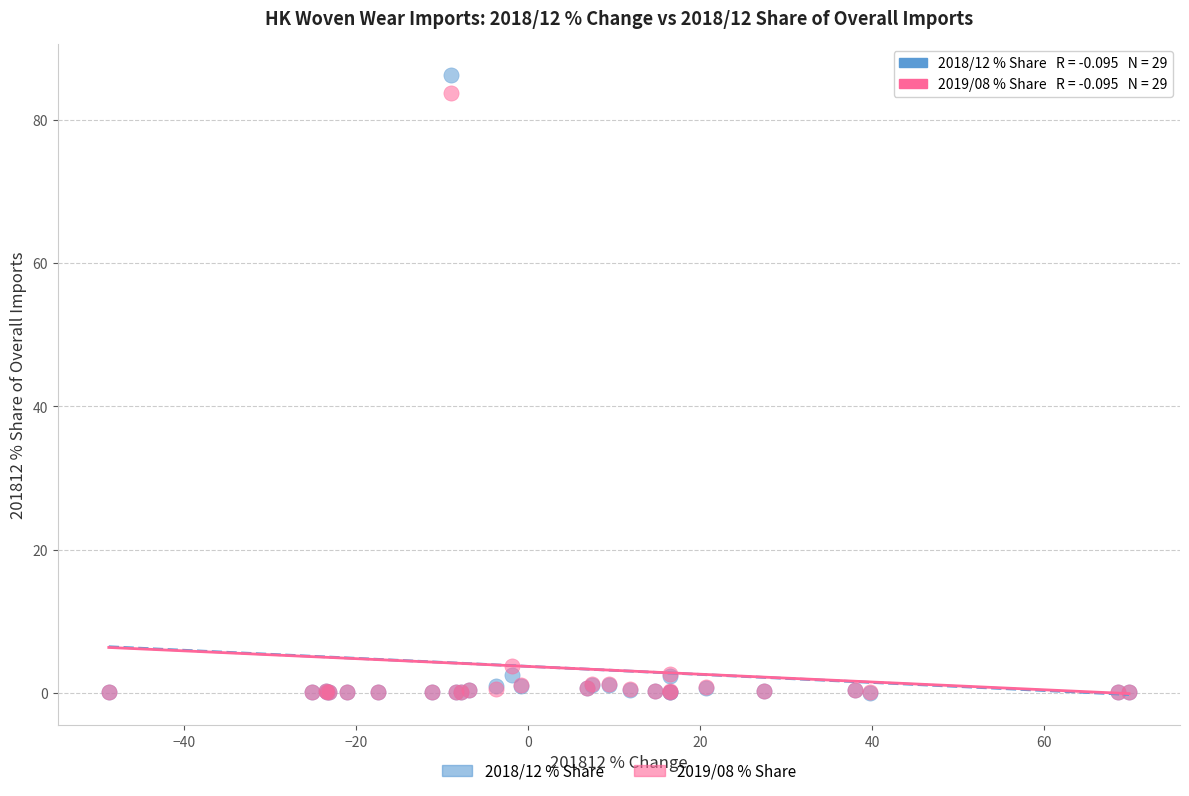

Which series reaches the maximum Y coordinate?

2018/12 % Share